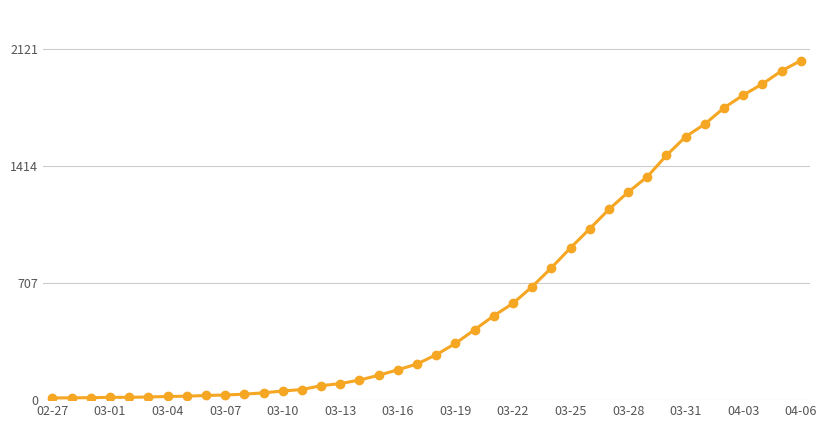

What is the smallest value displayed?

13